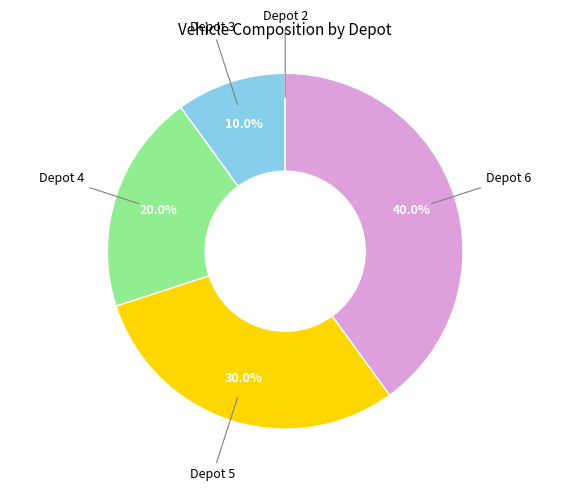

Does any single category account for the majority?

No